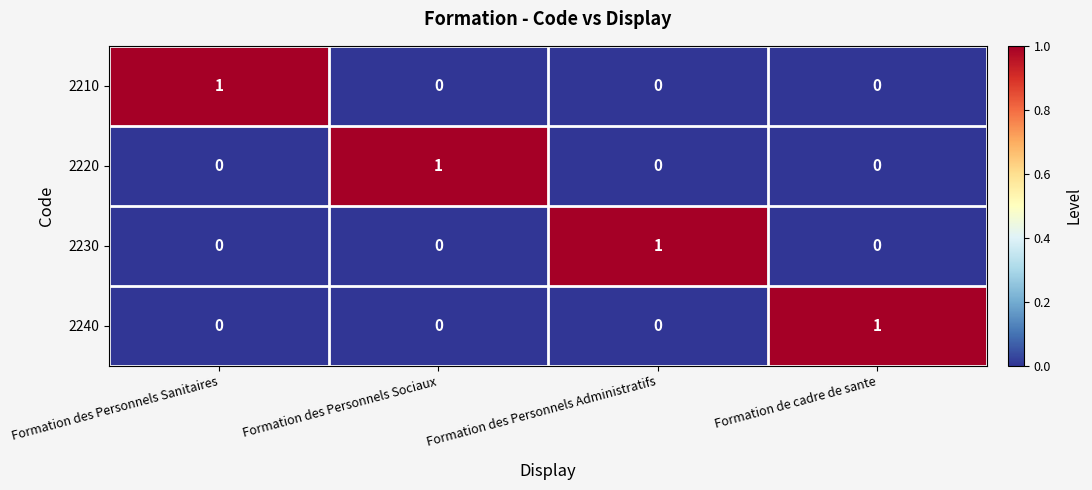

What is the spread (max minus min) of values at Formation de cadre de sante?

1